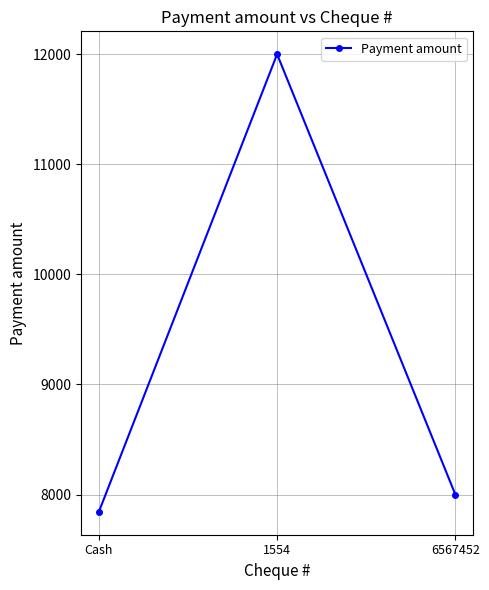

What is the label of the 1st point from the left?

Cash